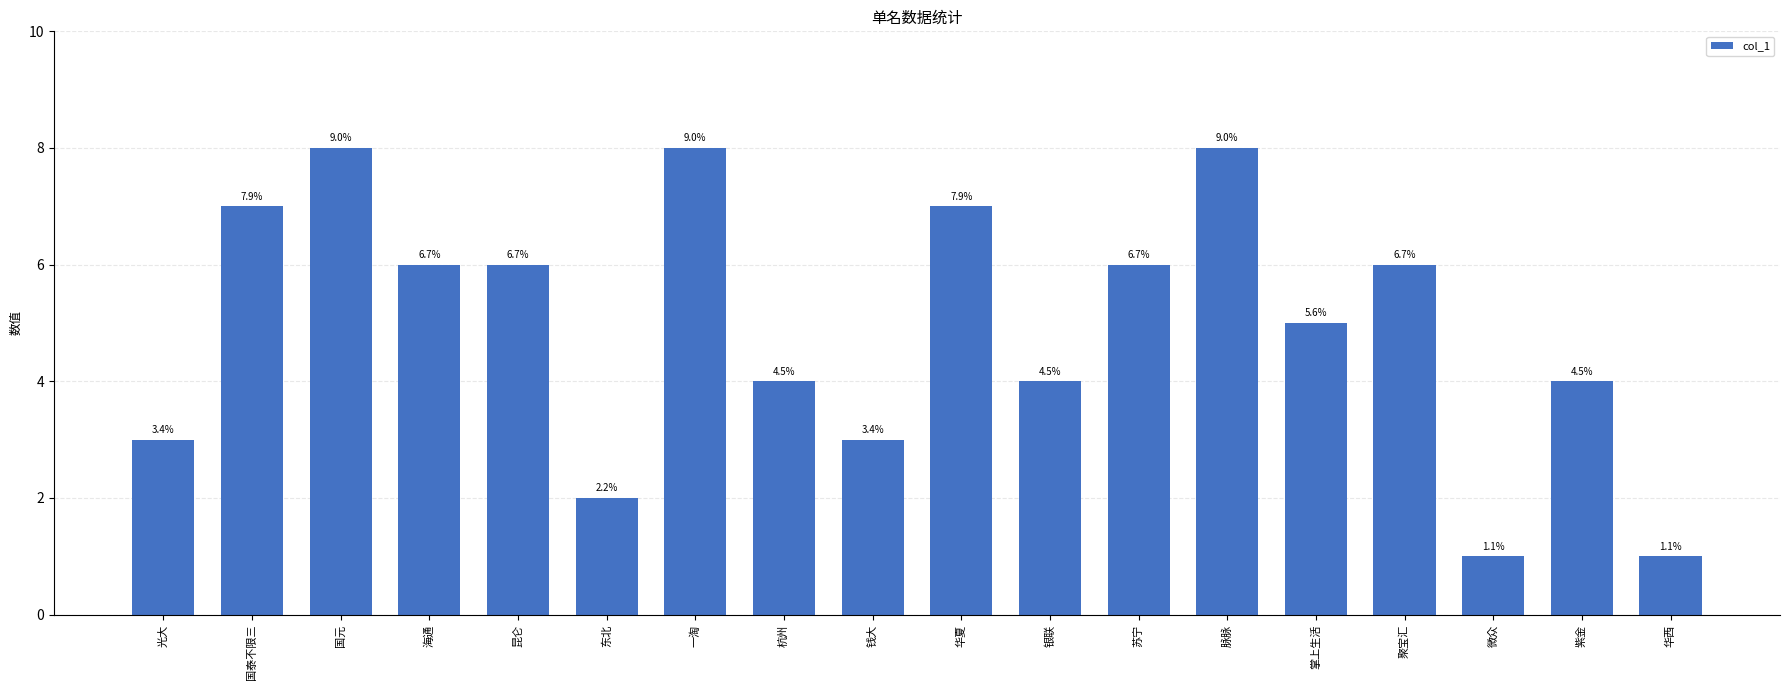

Where does the data first go above 6?

国泰不限三